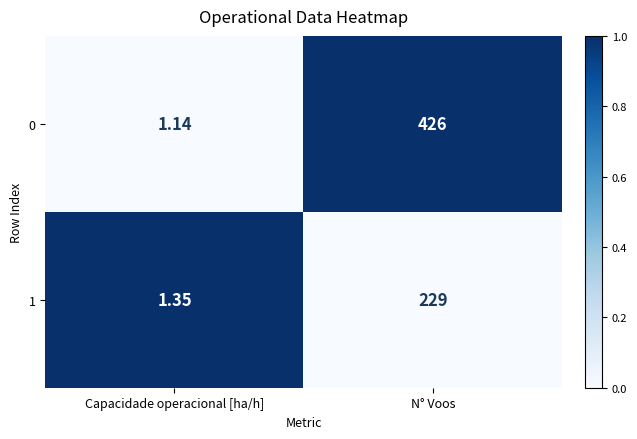

Where is 1 nearest to the value 115?

Capacidade operacional [ha/h]